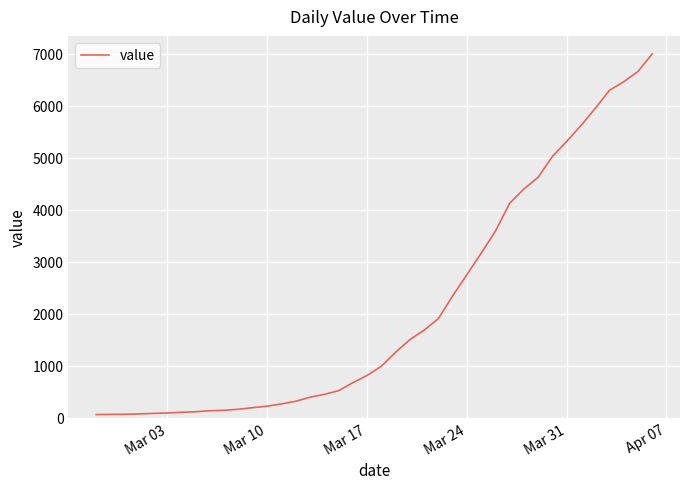

What is the maximum value shown in the chart?

6995